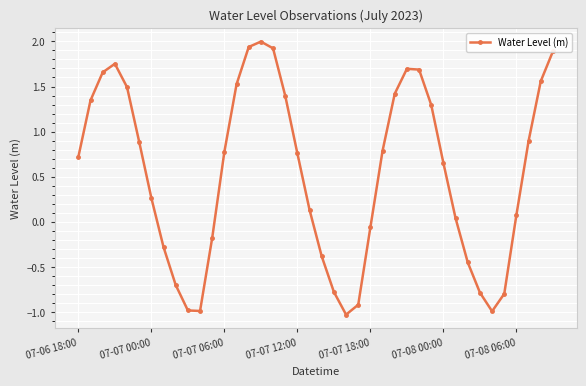

Count the number of values greater than 0.

26